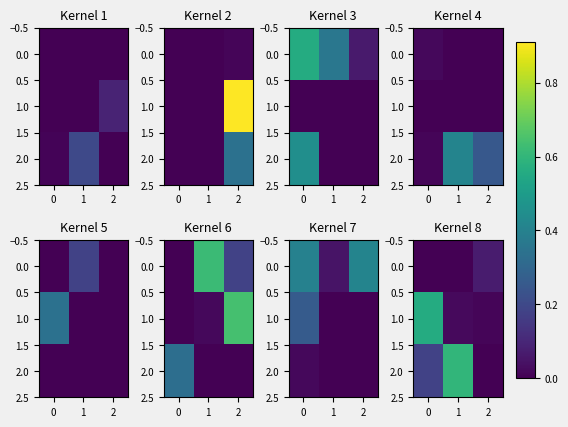

Is it true that 2.0 equals -0.3 at 2?

False